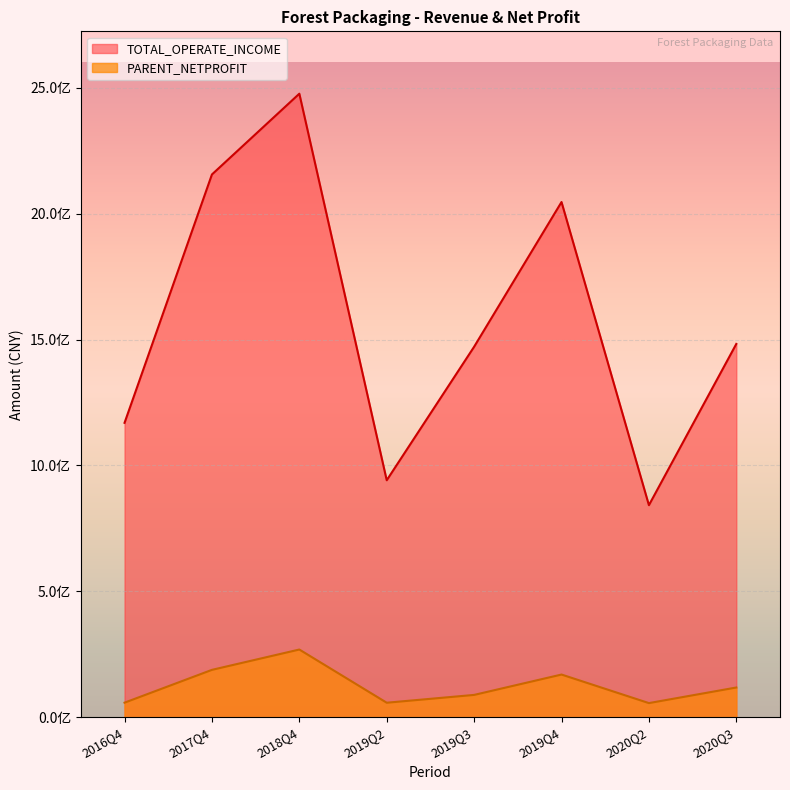

In PARENT_NETPROFIT, how many points are lower than both neighbors (excluding endpoints)?

2